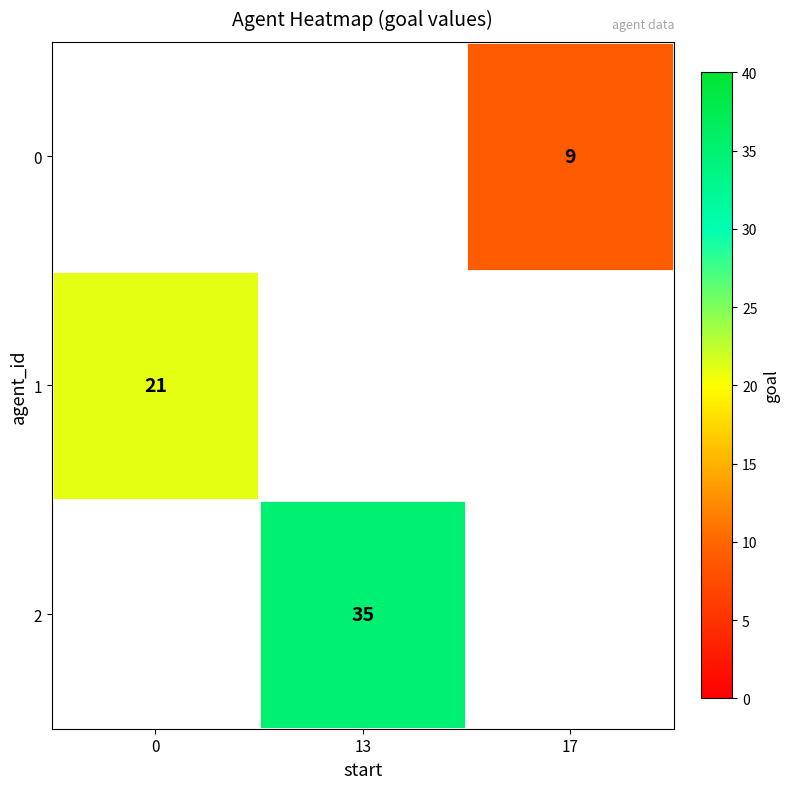

Is the value of 2 at 13 greater than the value of 1 at 17?

No